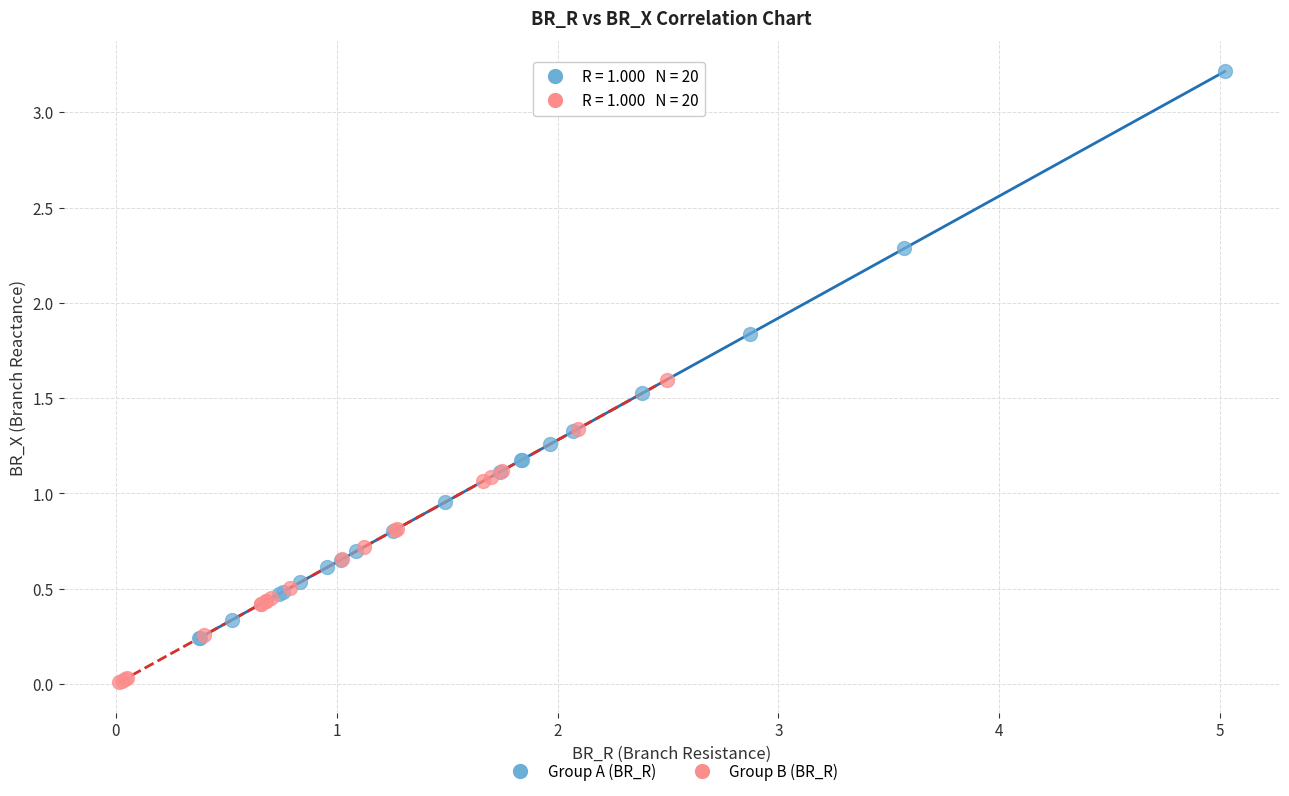

Which series reaches the minimum Y coordinate?

Group B (BR_R)